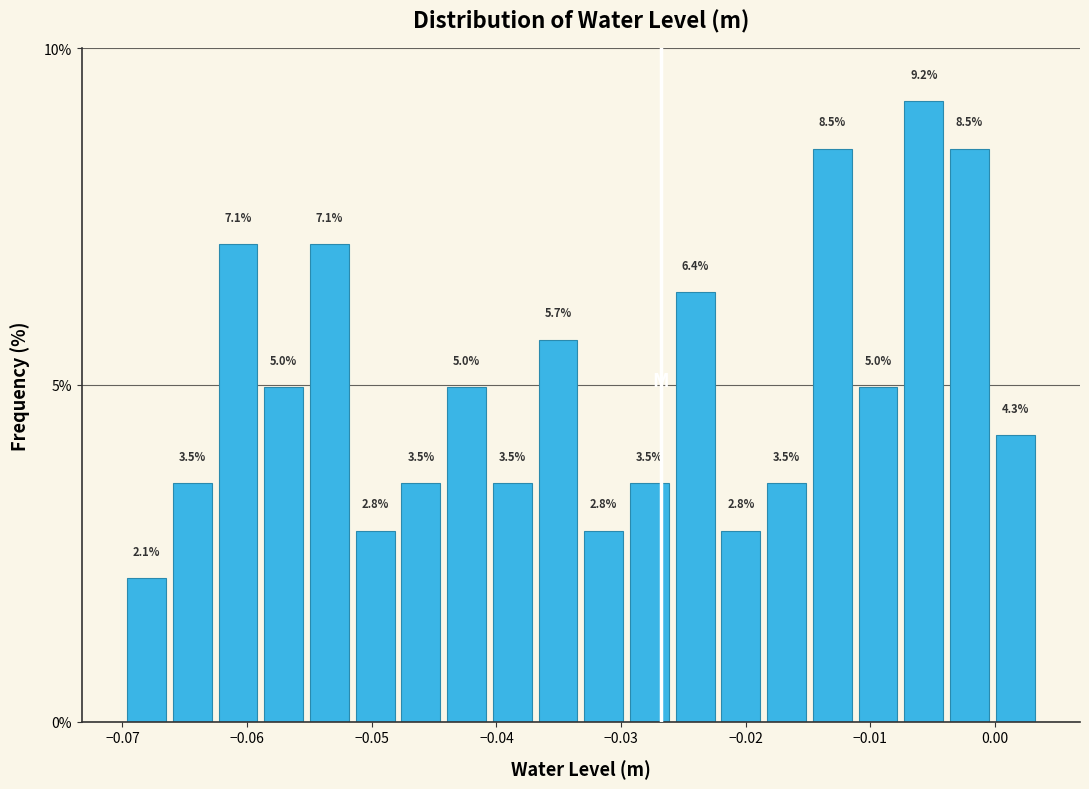

Read against the x-axis, roughly where is the centre of the tallest bar?

-0.006